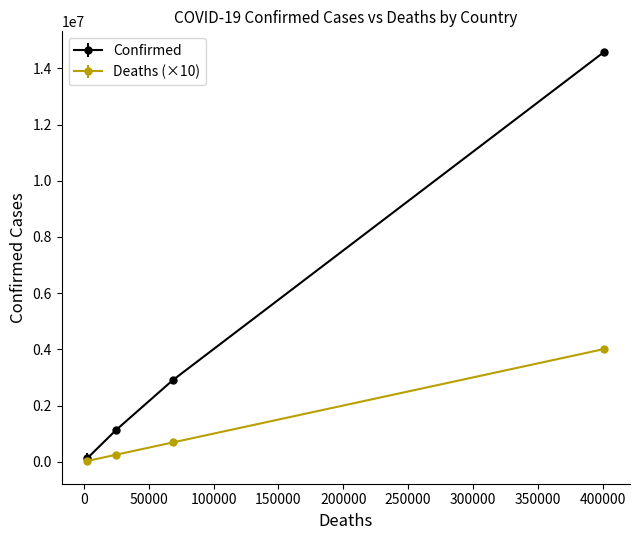

Which series has the largest total across all categories?

Confirmed